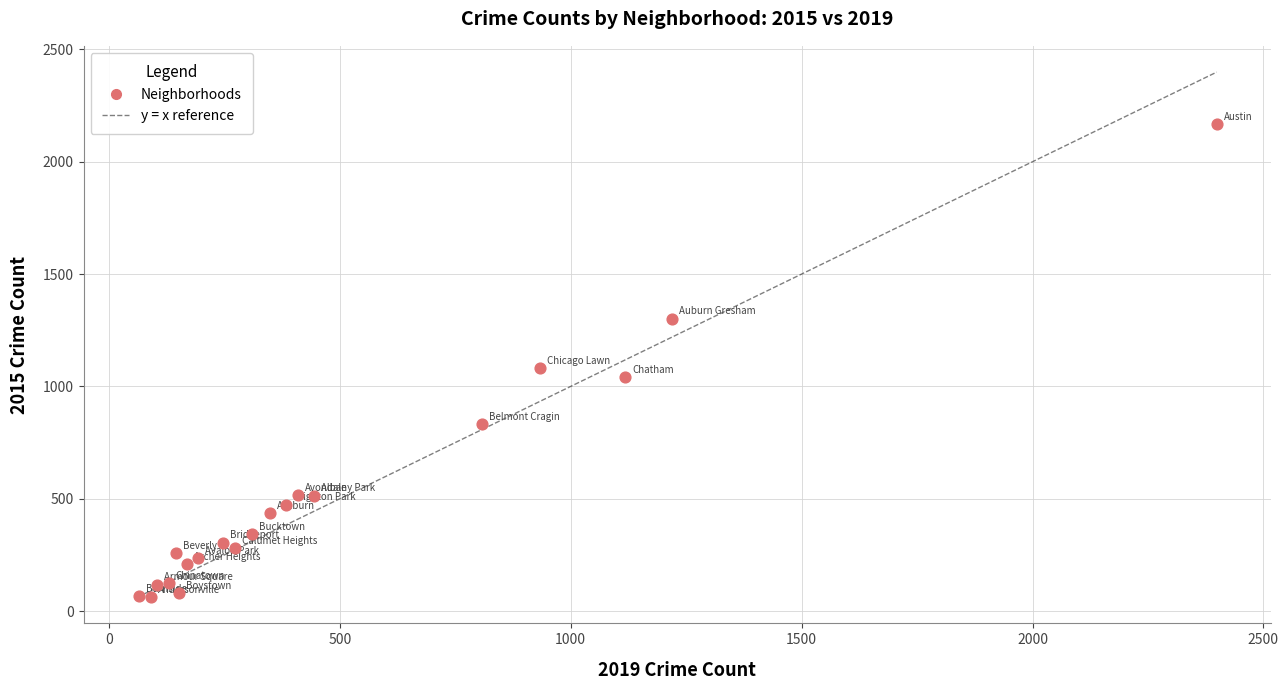

What Y value in the scatter plot is closest to 1114?

1082